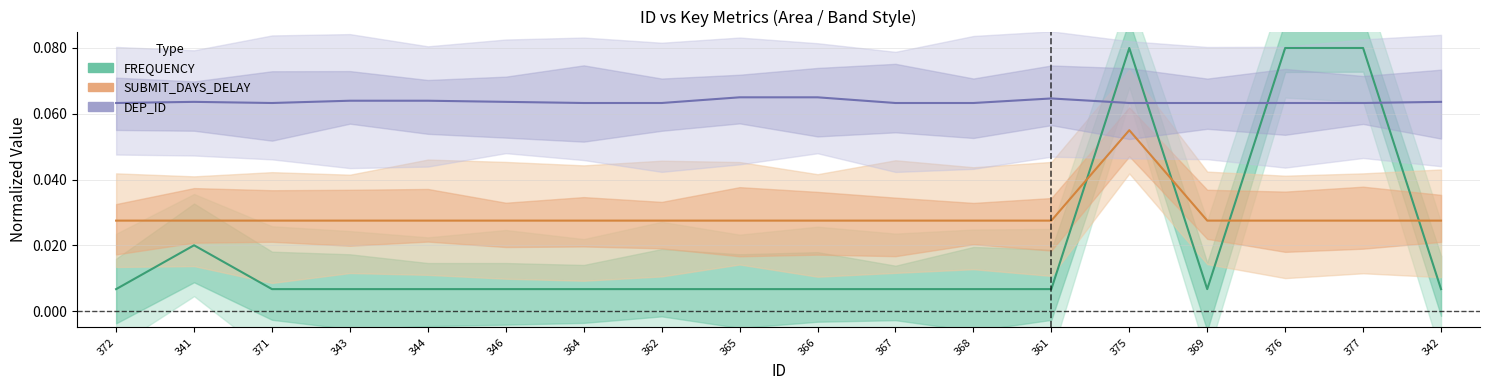

Does the chart display data point markers on the line(s)?

No